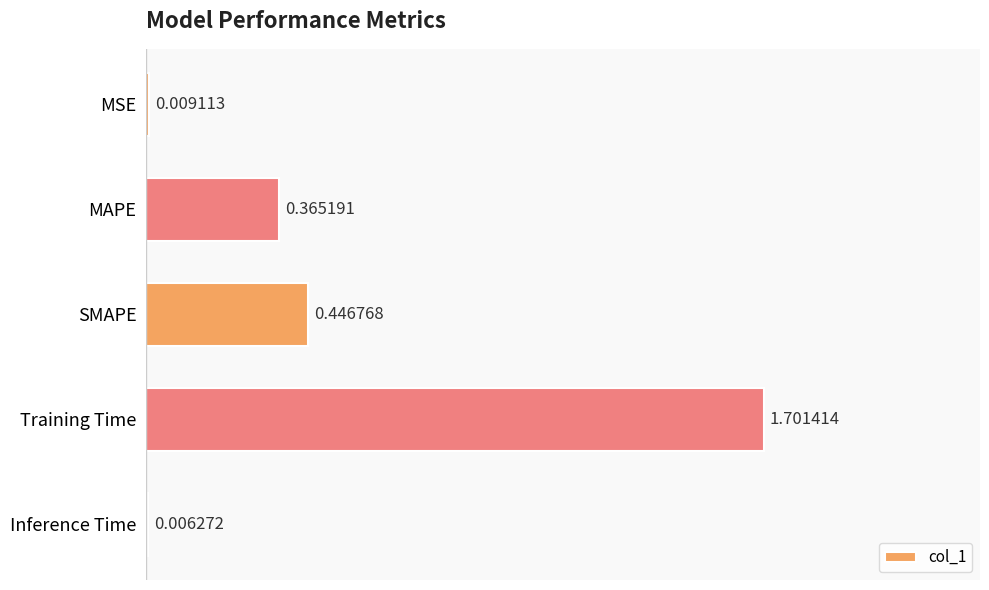

What is the change in value from MAPE to Training Time?

+1.3